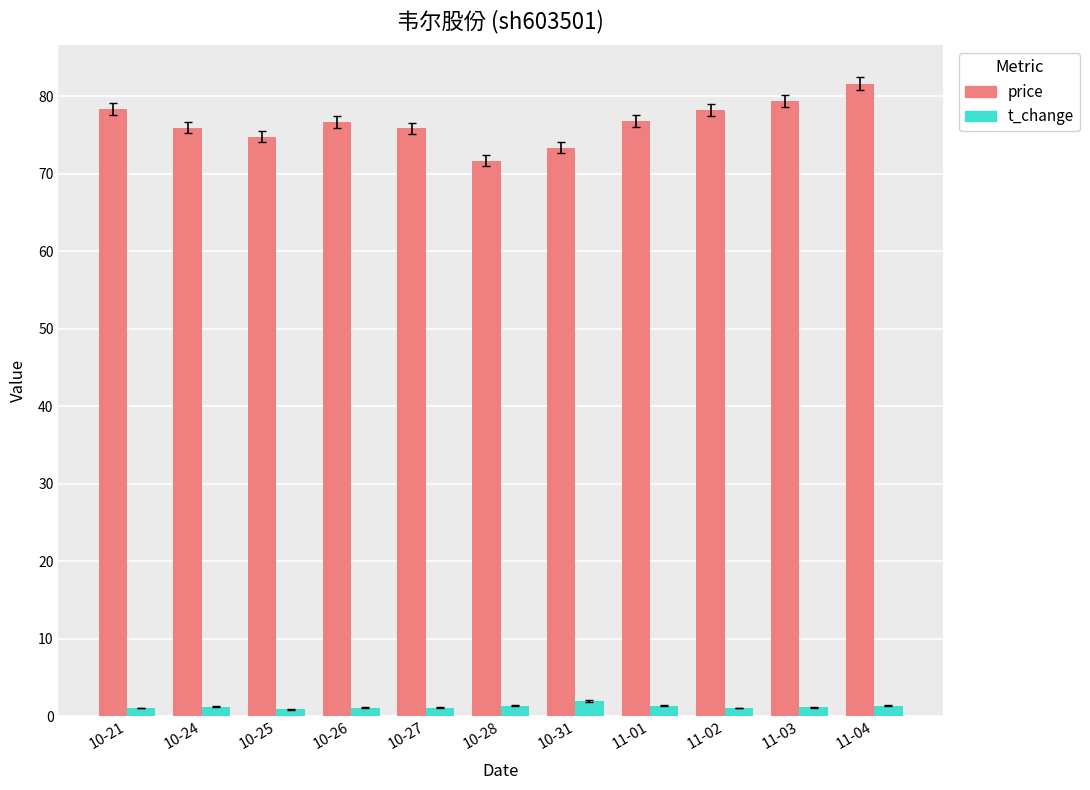

How many data points does each series have?

11